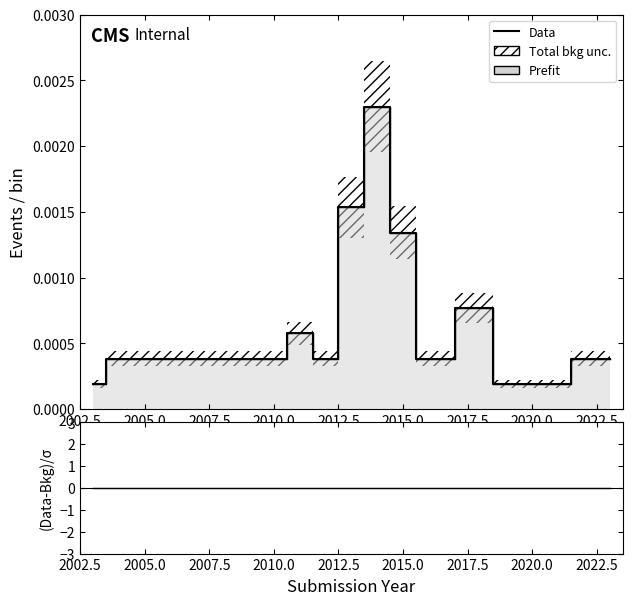

Is the value of Data at 15 greater than the value of Prefit at 16?

No